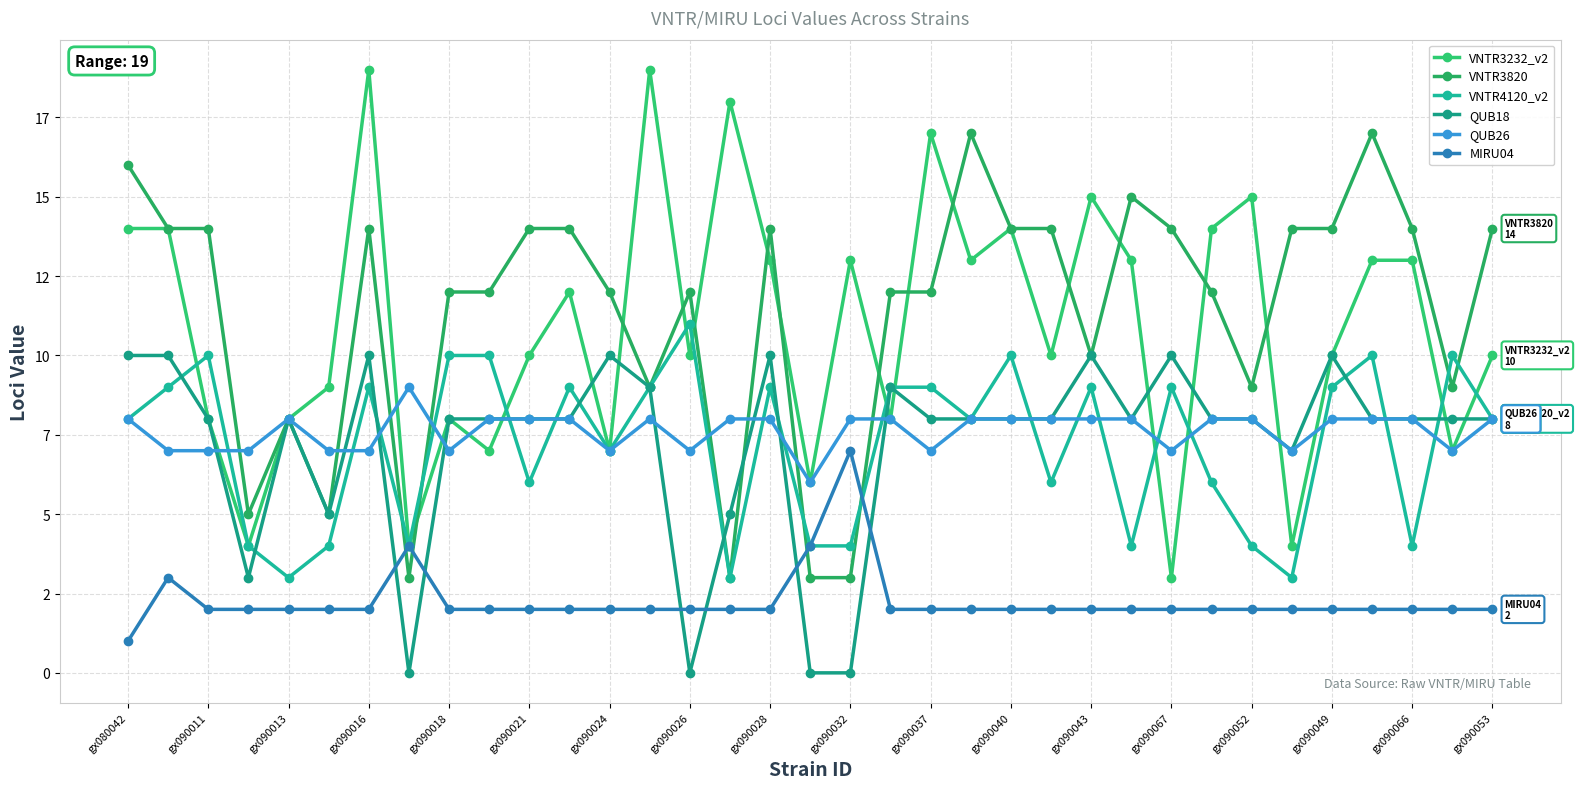

Is this an area chart (filled region under the line)?

No